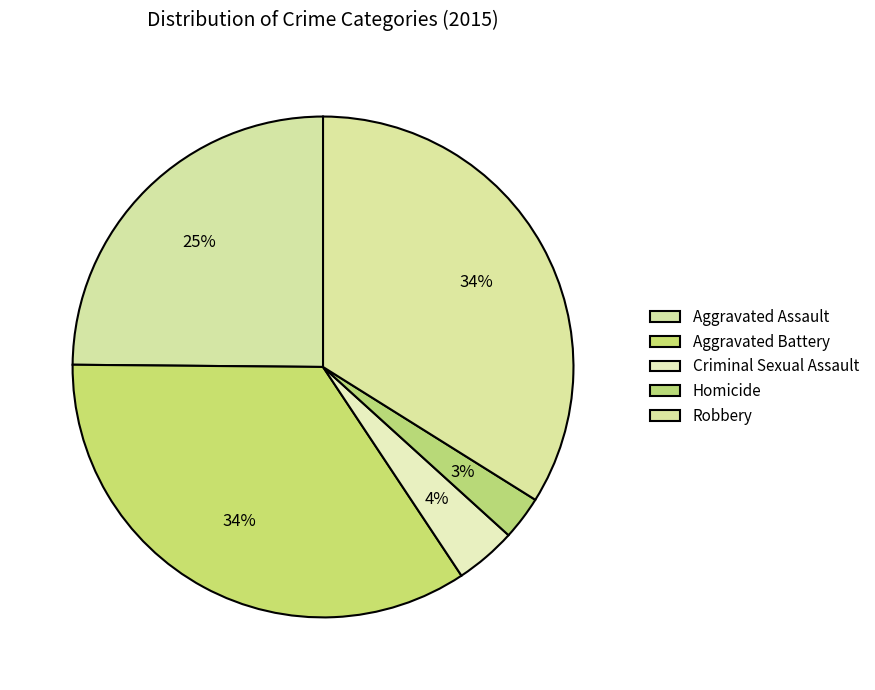

To the nearest percent, what is the difference between the Aggravated Battery and Robbery slice percentages?

1%